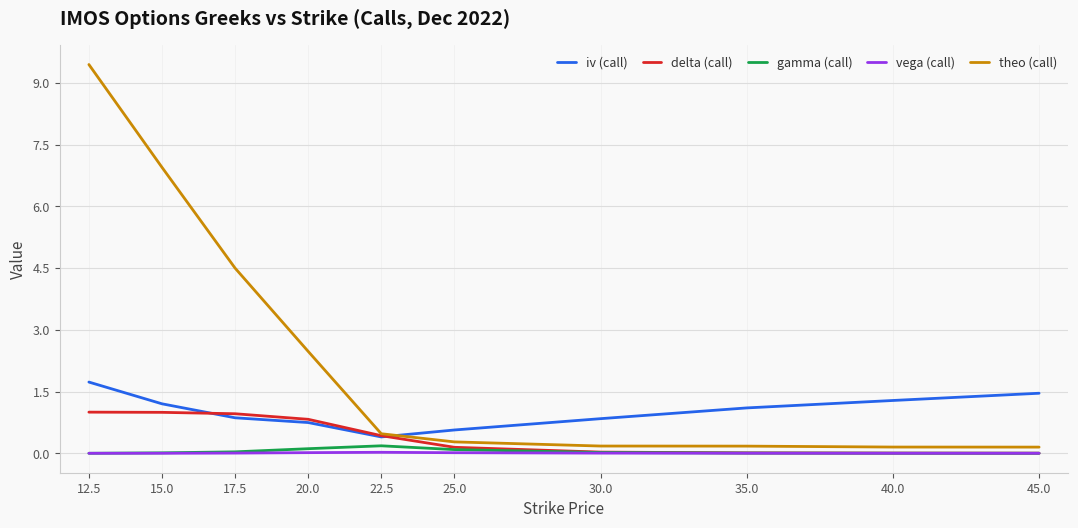

What is the difference between the maximum and second lowest values in the theo (call) series?

9.3